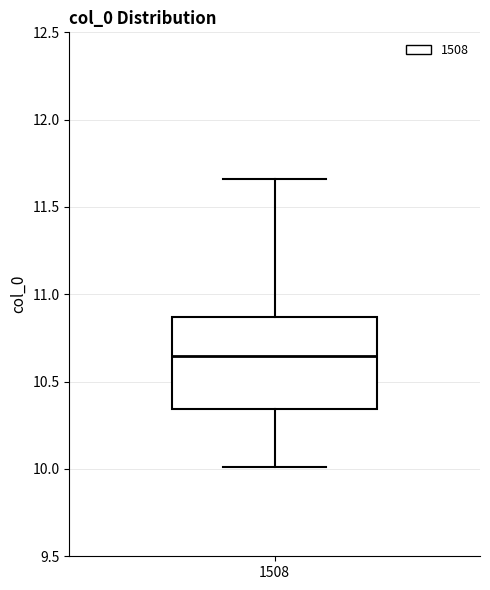

Where does the upper whisker of the box at x = 1508 end on the y-axis? The values are not printed on the chart, so give them approximately, as read against the axis.

11.65